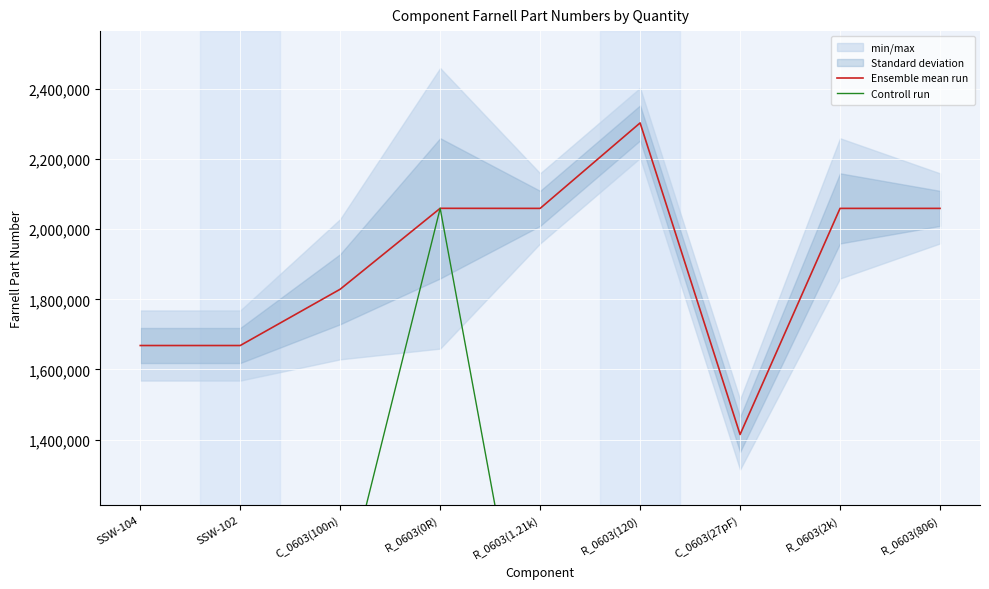

Reading right to left, extract all data points from this chart.

Ensemble mean run: R_0603(806)=2059324.0	R_0603(2k)=2059343.0	C_0603(27pF)=1414627.0	R_0603(120)=2303067.0	R_0603(1.21k)=2059331.0	R_0603(0R)=2059527.0	C_0603(100n)=1828890.0	SSW-102=1668329.0	SSW-104=1668340.0
Controll run: R_0603(806)=514831.0	R_0603(2k)=1029671.5	C_0603(27pF)=353656.8	R_0603(120)=575766.8	R_0603(1.21k)=514832.8	R_0603(0R)=2059527.0	C_0603(100n)=914445.0	SSW-102=417082.2	SSW-104=417085.0